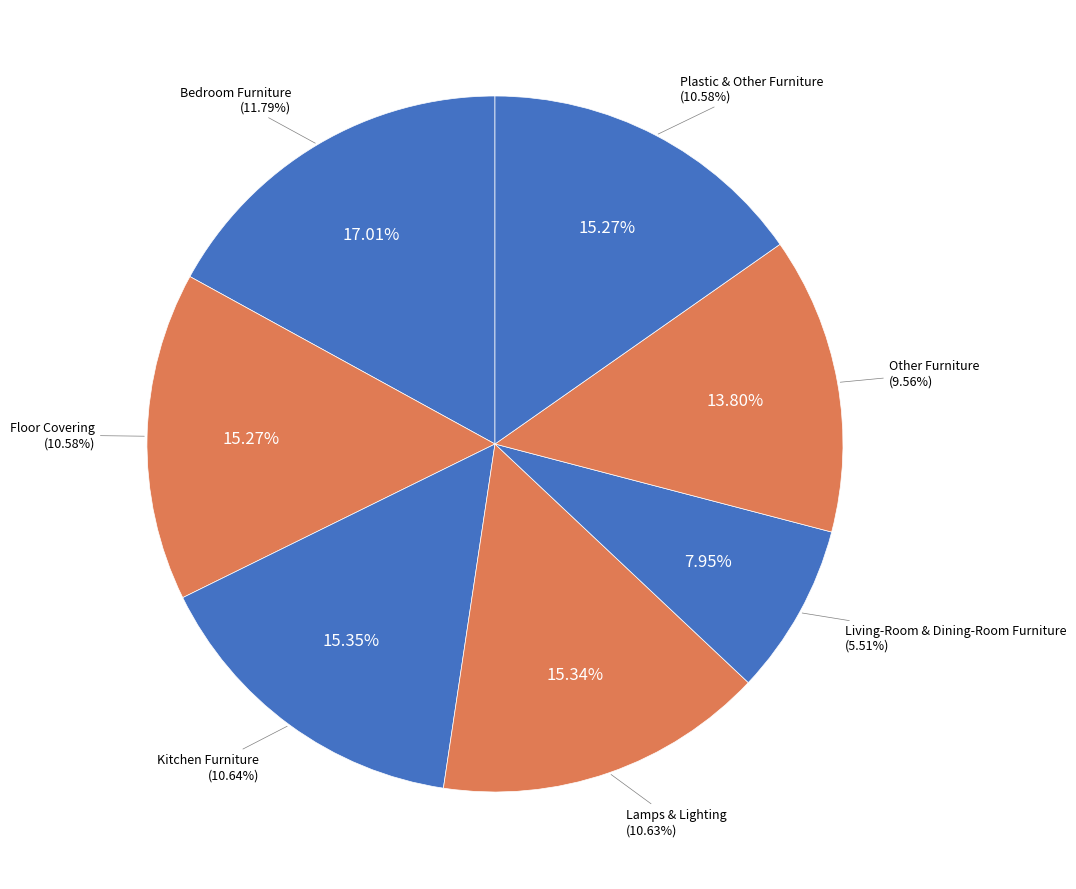

What percentage is the Bedroom Furniture slice, to the nearest percent?

17%